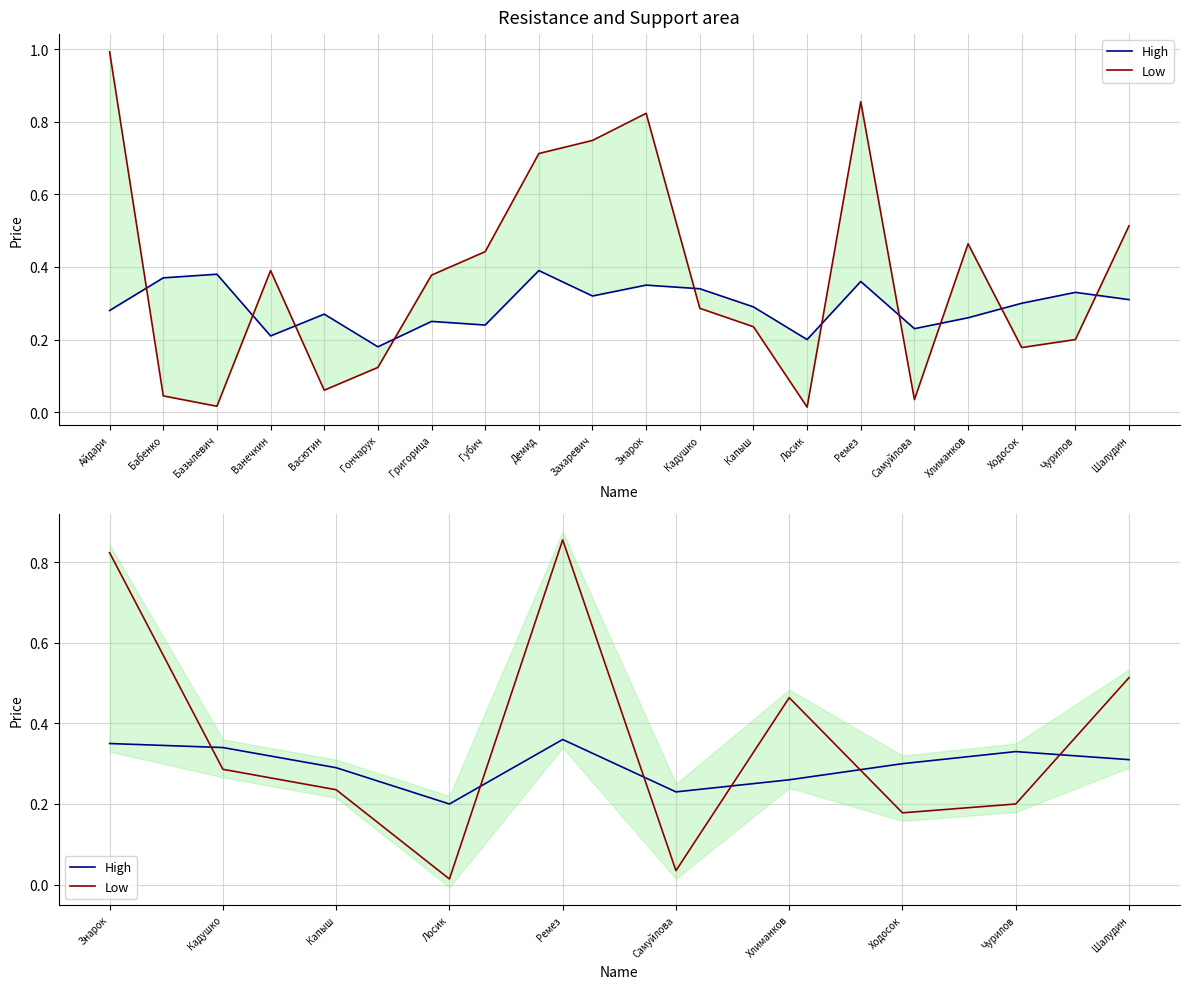

At Знарок, list the series in order from smallest to largest.

High, Low